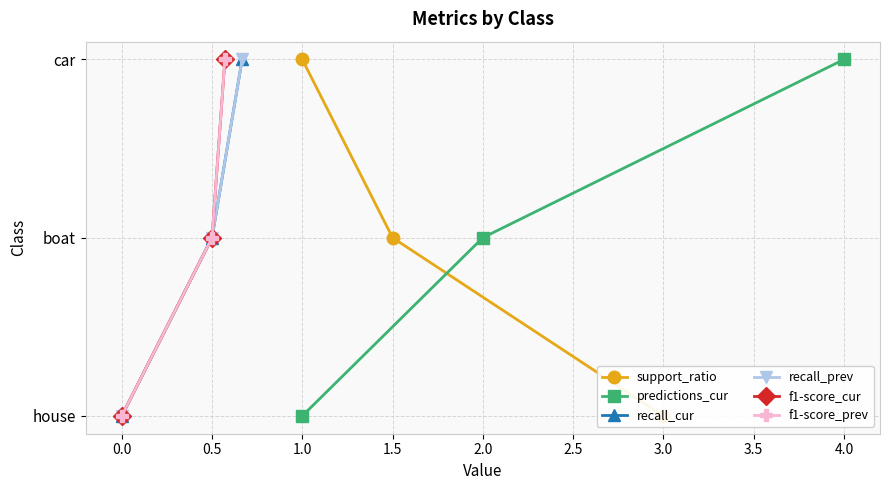

Which series changed the most between 0.0 and 0.5?

support_ratio